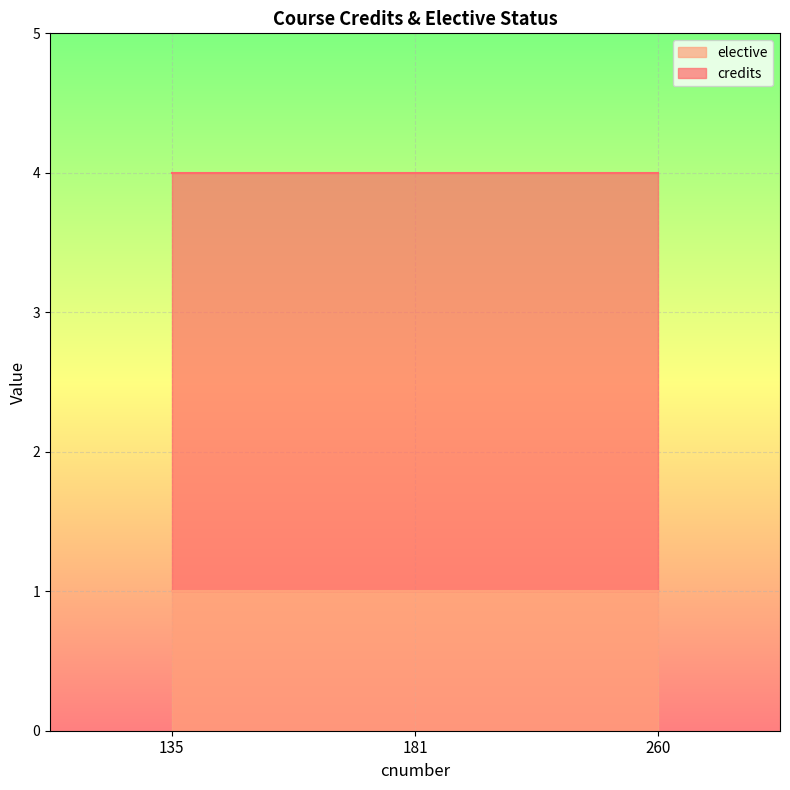

What is the maximum value for credits?

3